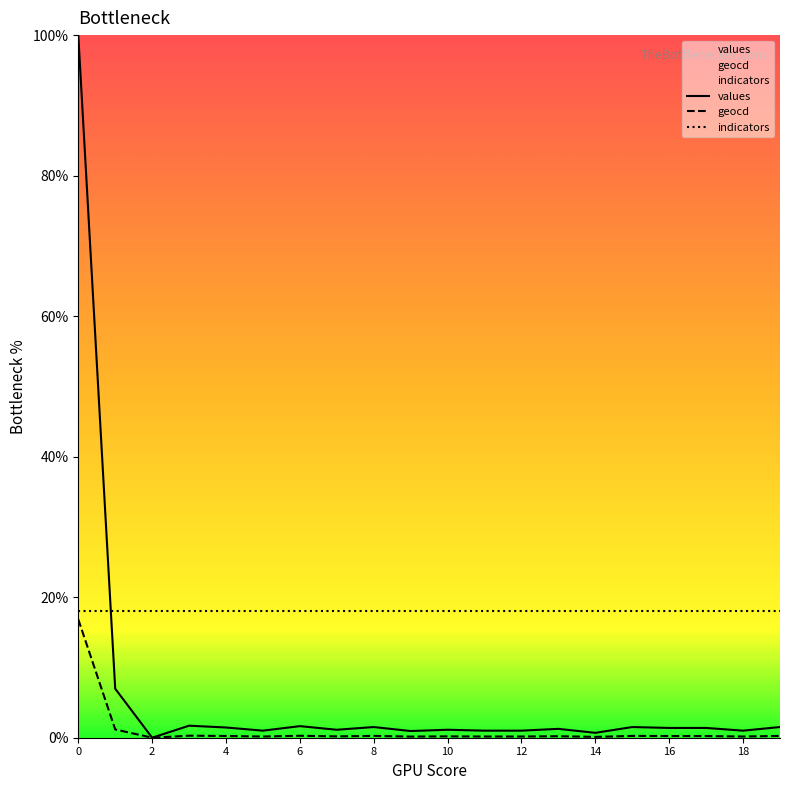

Which series has the largest range (max minus min)?

values